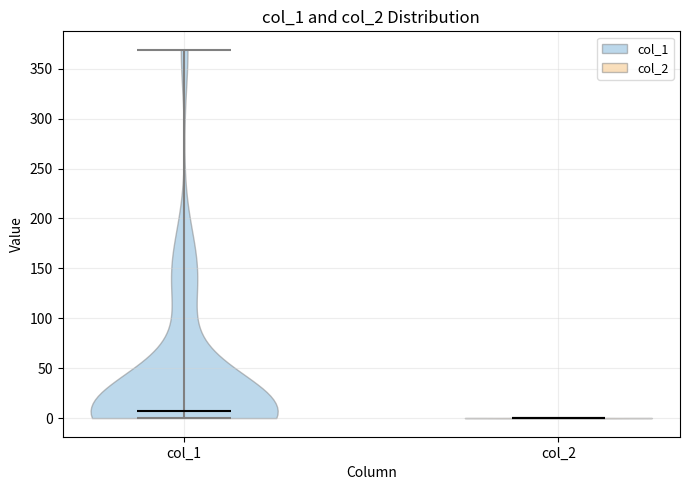

What is the highest point the violin for col_1 reaches on the y-axis? The values are not printed on the chart, so give them approximately, as read against the axis.

370